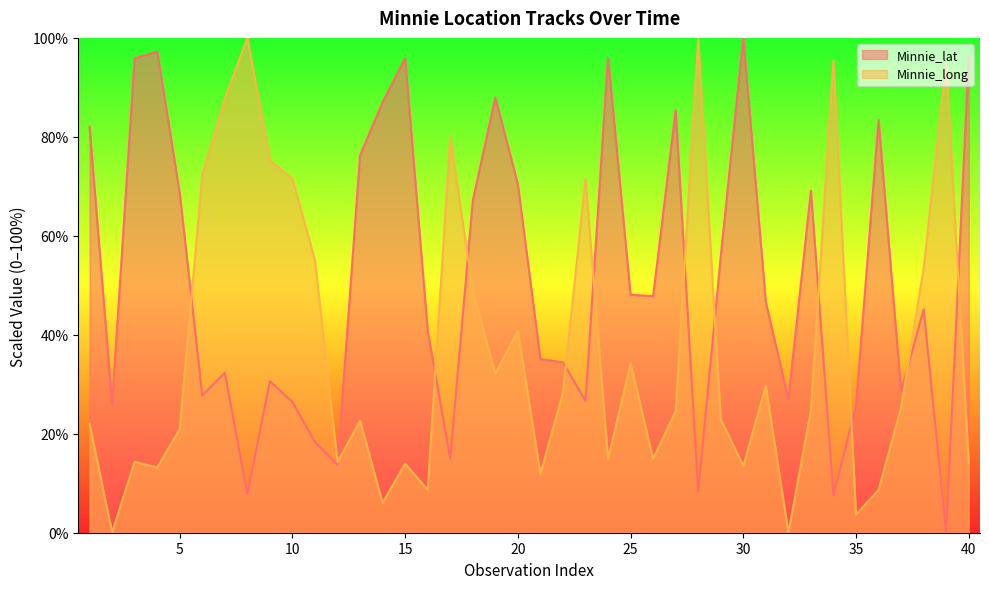

How many lines are shown in the chart?

2